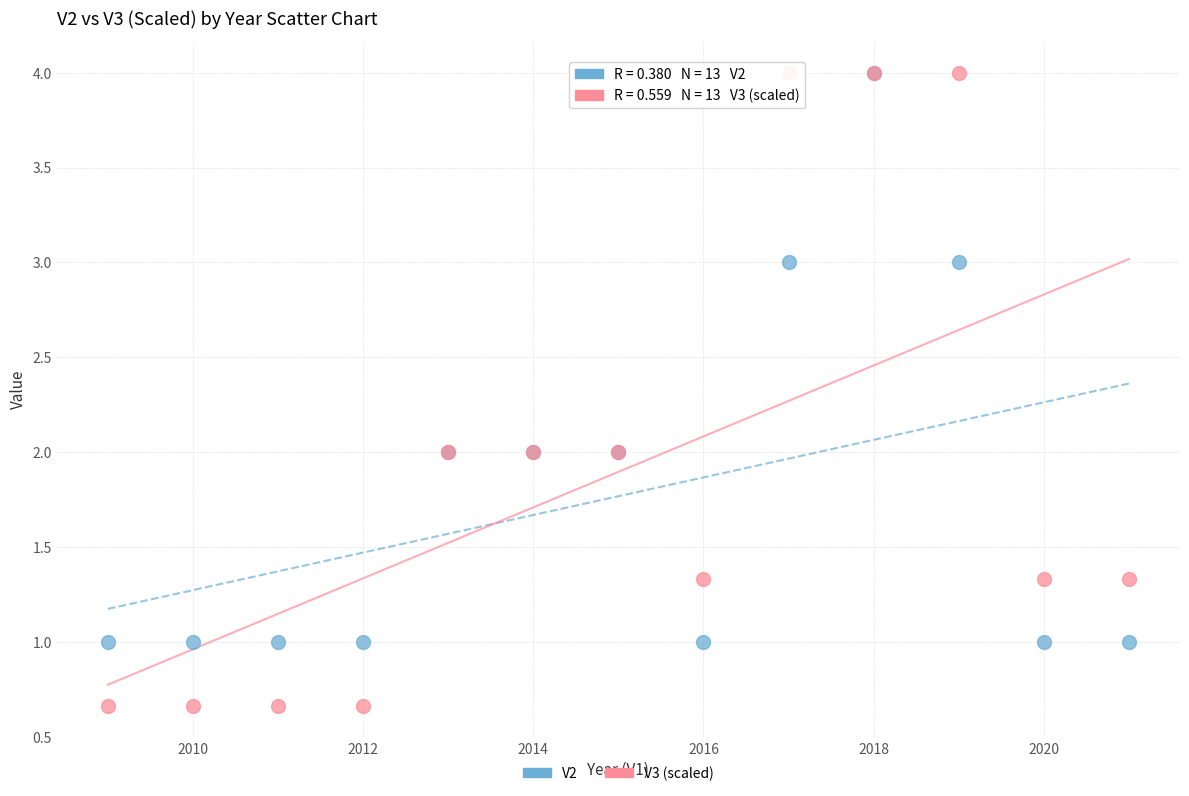

What are all the series names shown in the legend?

V2, V3 (scaled)